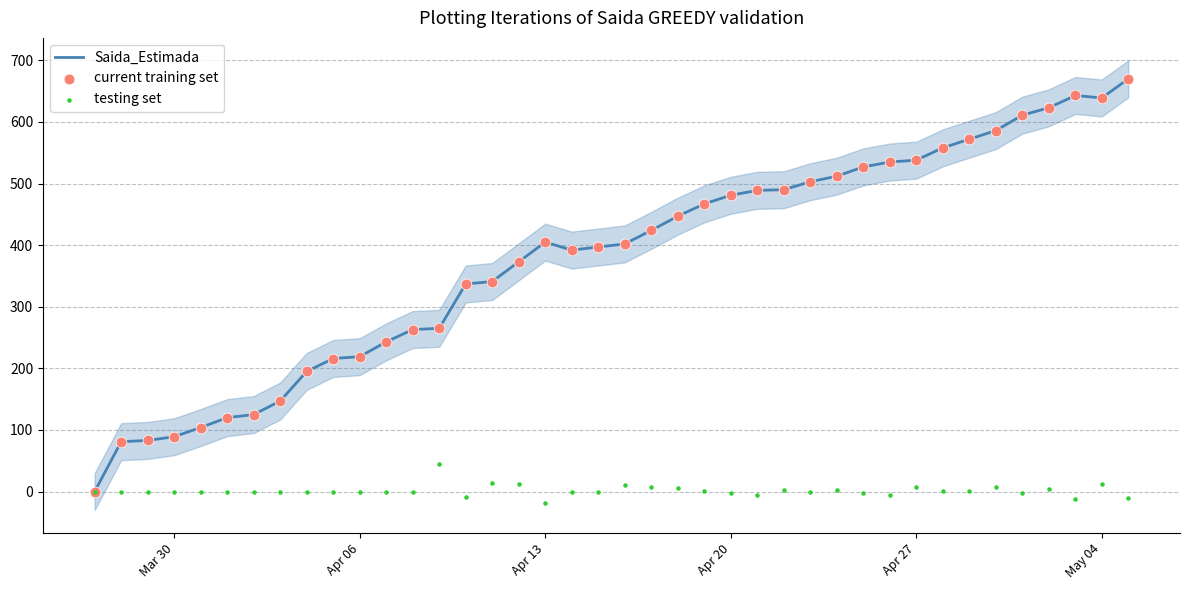

Which series has the largest total across all categories?

Saida_Estimada